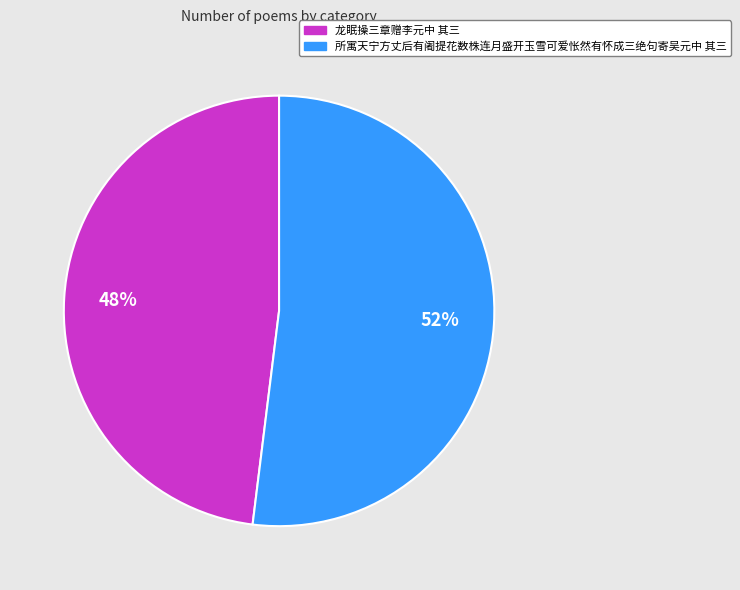

To the nearest percent, what percentage of the pie is 所寓天宁方丈后有阇提花数株连月盛开玉雪可爱怅然有怀成三绝句寄吴元中 其三?

52%